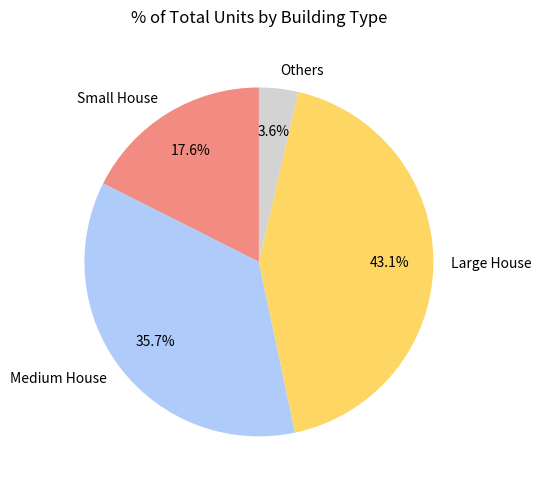

Approximately how many times larger is the value at Large House compared to Medium House?

1.2